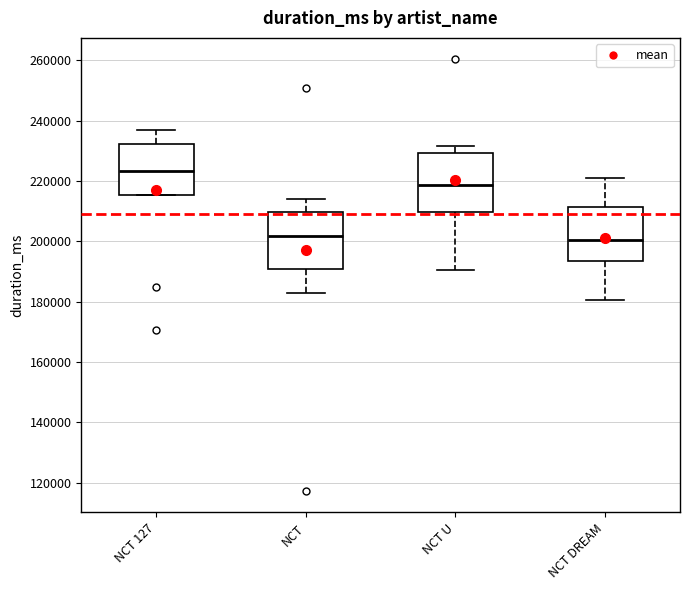

Which box's median line is the highest?

NCT 127